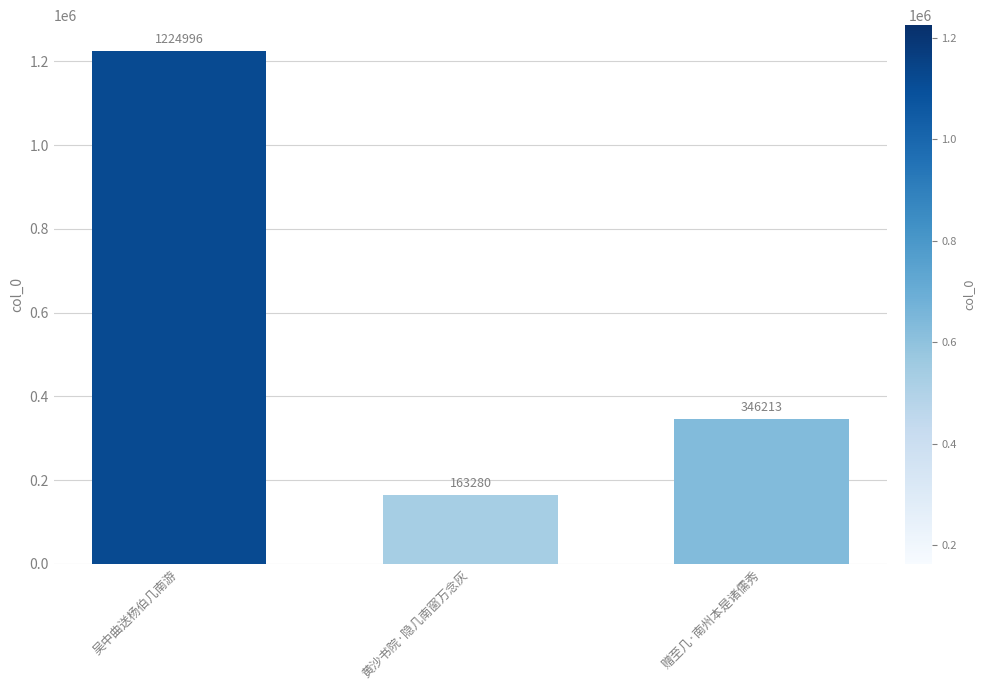

Rank the categories by value from highest to lowest.

吴中曲送杨伯几南游, 赠至几·南州本是诸儒秀, 黄沙书院·隐几南窗万念灰